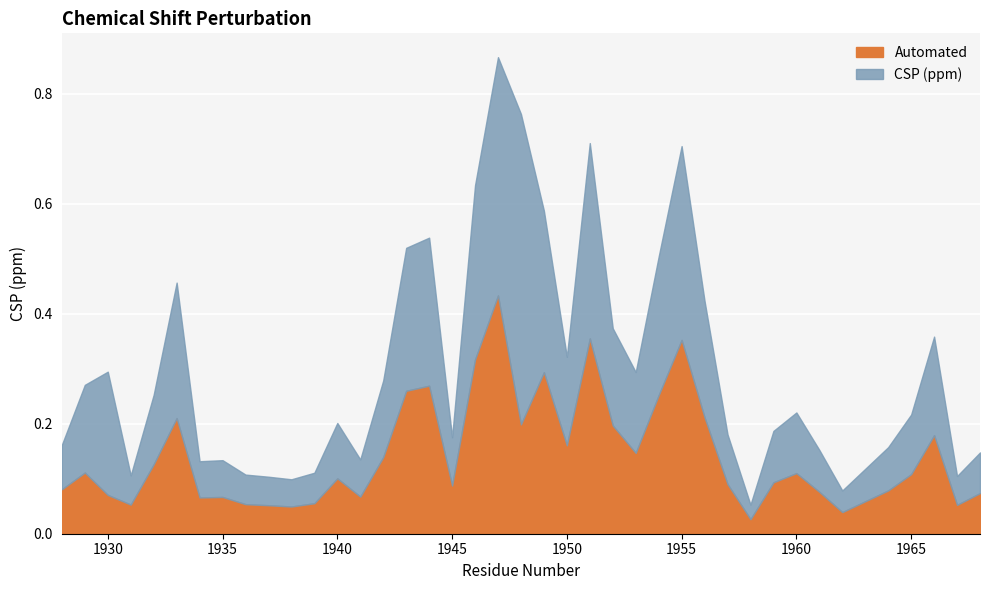

What are all the series names shown in the legend?

Automated, CSP (ppm)